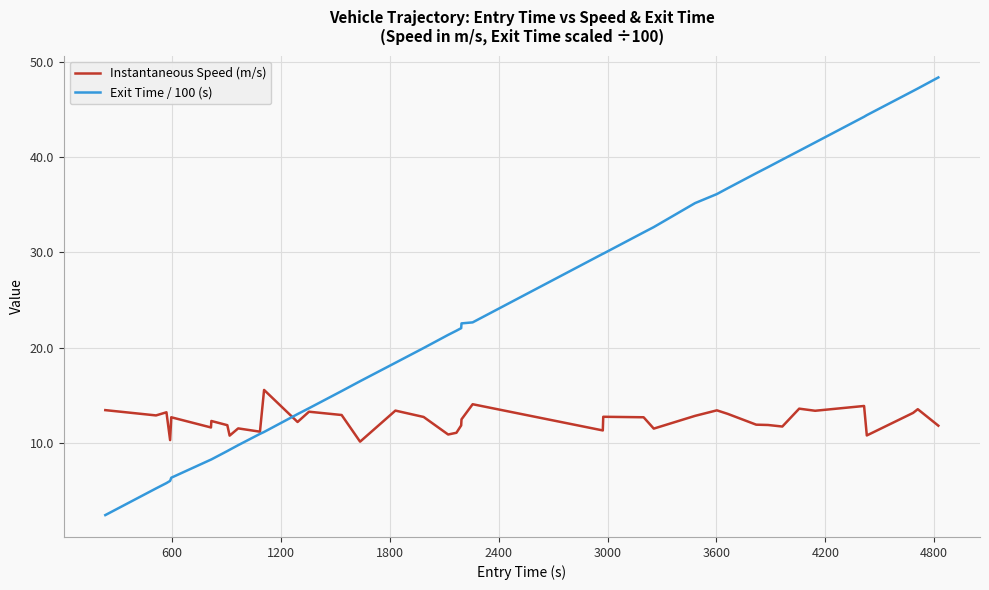

What is the maximum value for Instantaneous Speed (m/s)?

15.5